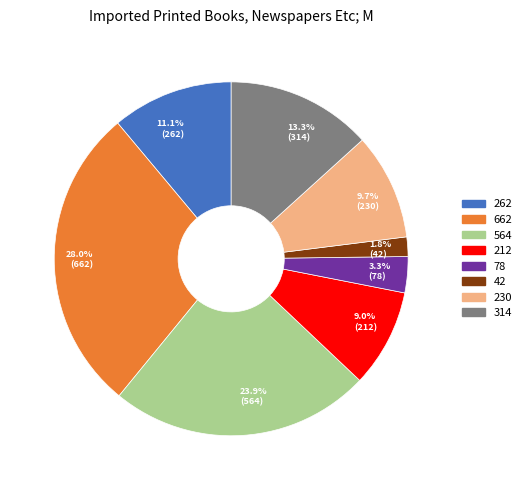

How many segments does this pie chart have?

8